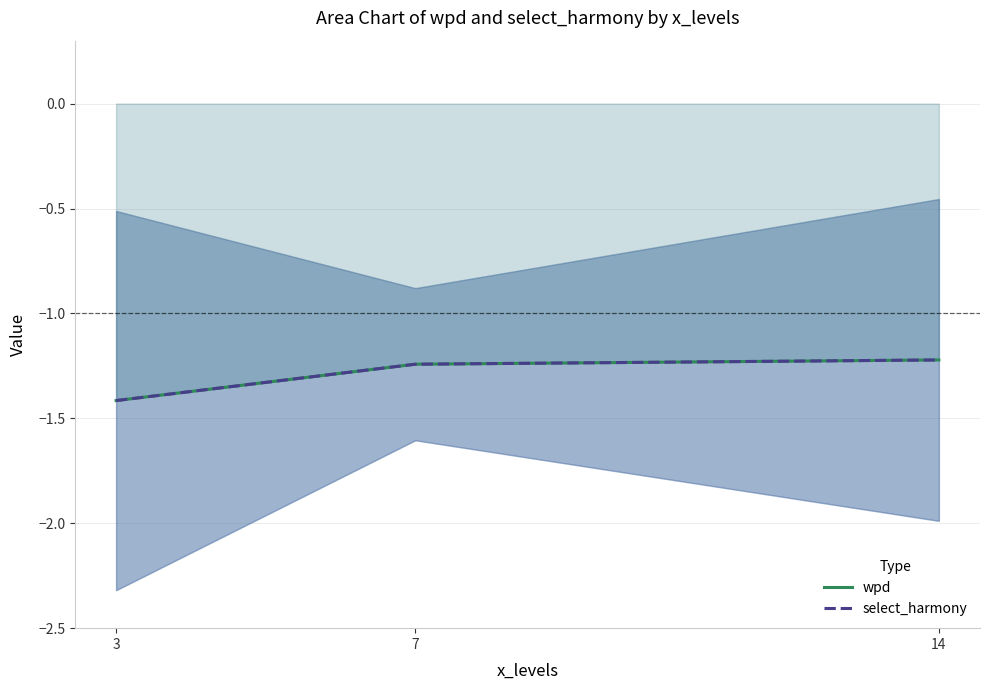

How many lines are shown in the chart?

2